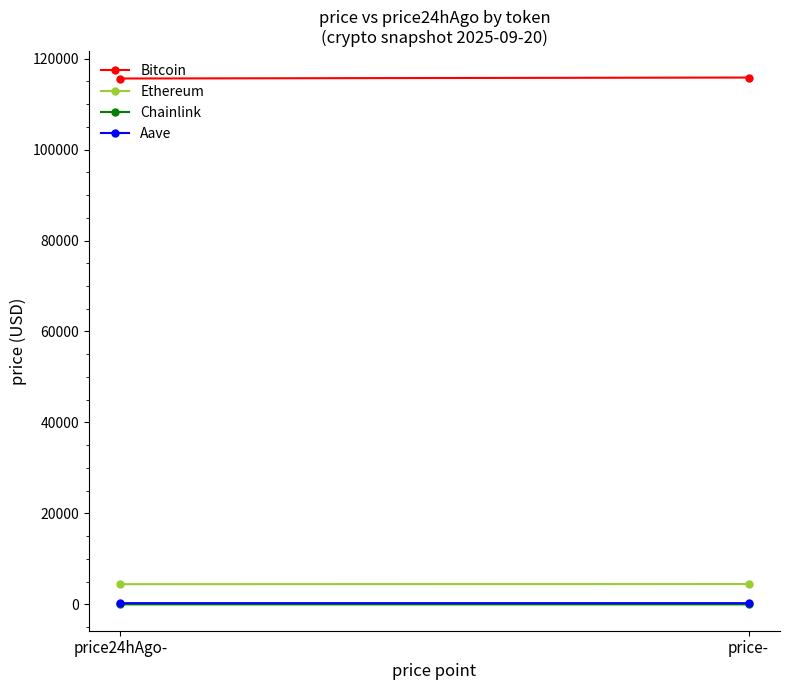

At price-, list the series in order from smallest to largest.

Chainlink, Aave, Ethereum, Bitcoin